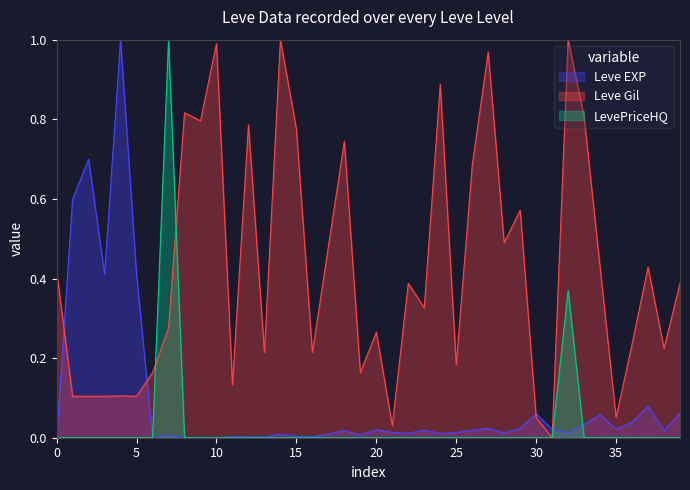

True or false: Leve Gil has more than 1 interior local peaks.

True